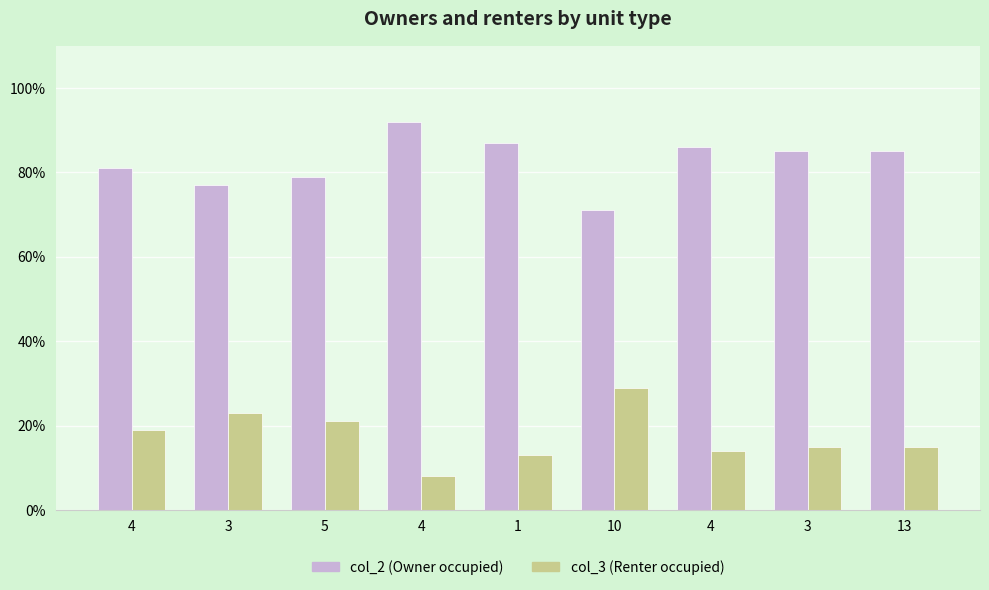

List the labels in order of col_3 (Renter occupied) value, smallest first.

4, 1, 4, 3, 13, 4, 5, 3, 10